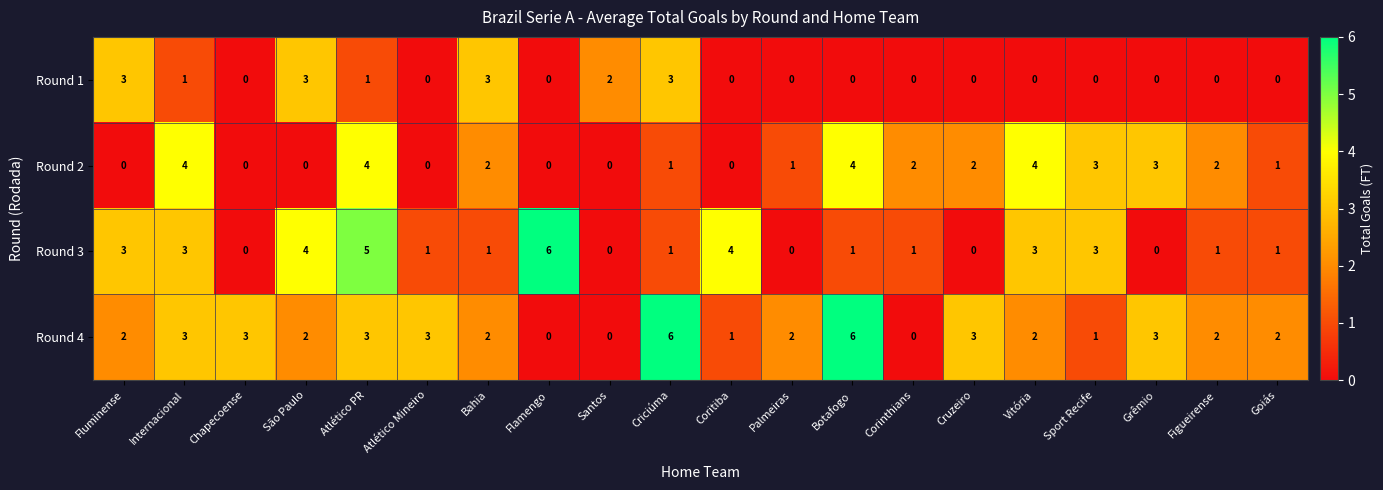

What is the difference between the highest and lowest values at Flamengo?

6